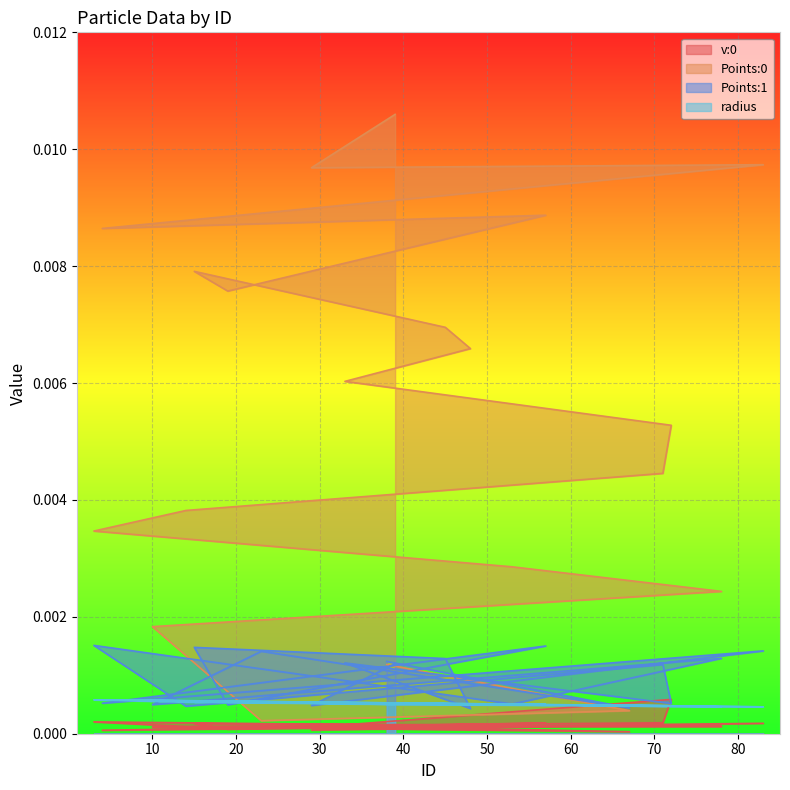

Which series has the largest total across all categories?

Points:0